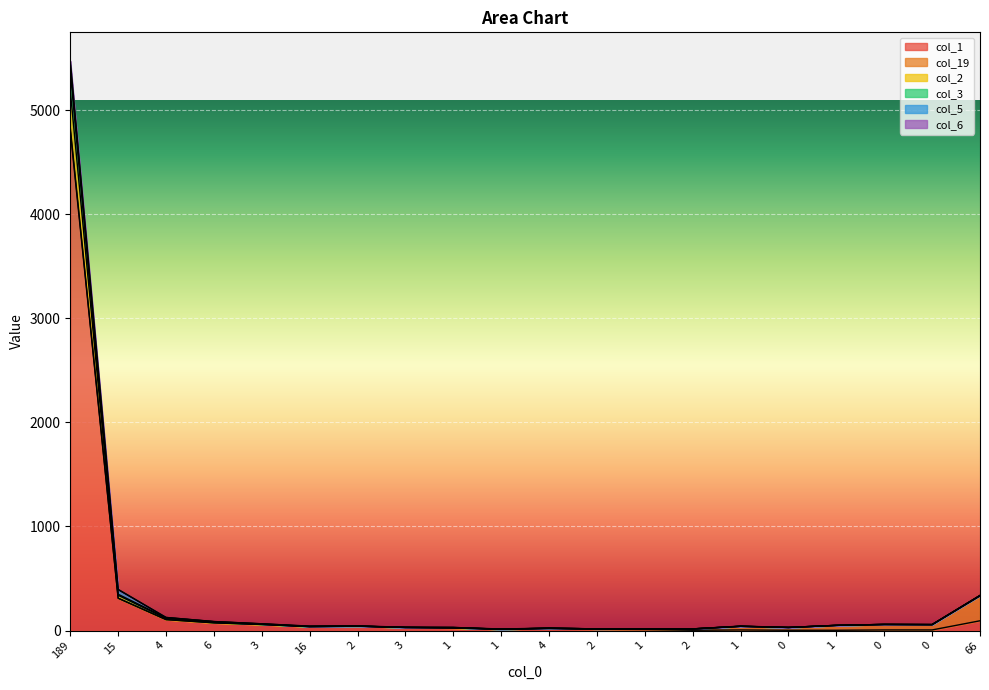

The value of col_6 at 1 is 41. True or false?

True